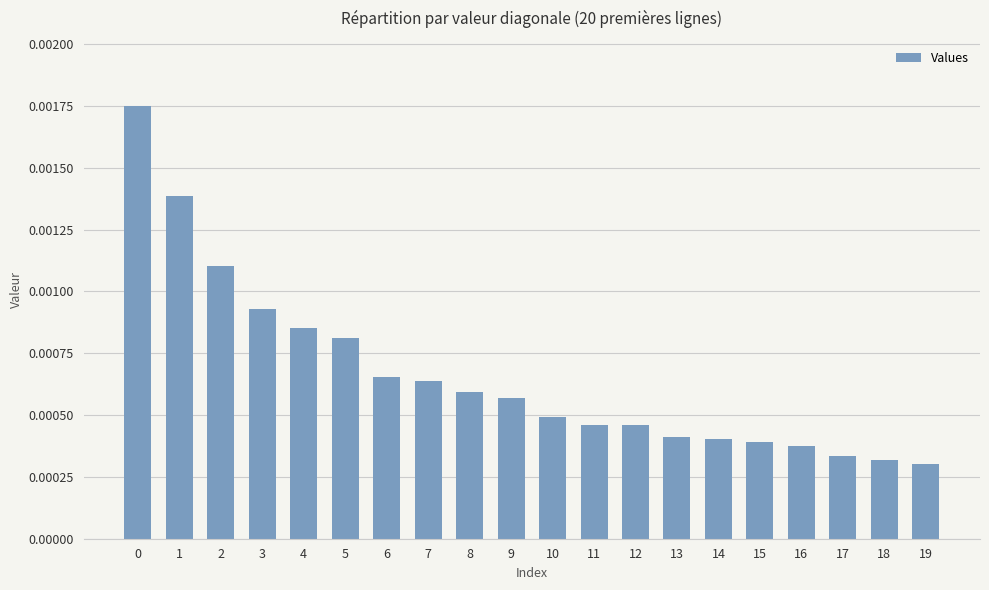

Which has a higher value, 16 or 7?

7